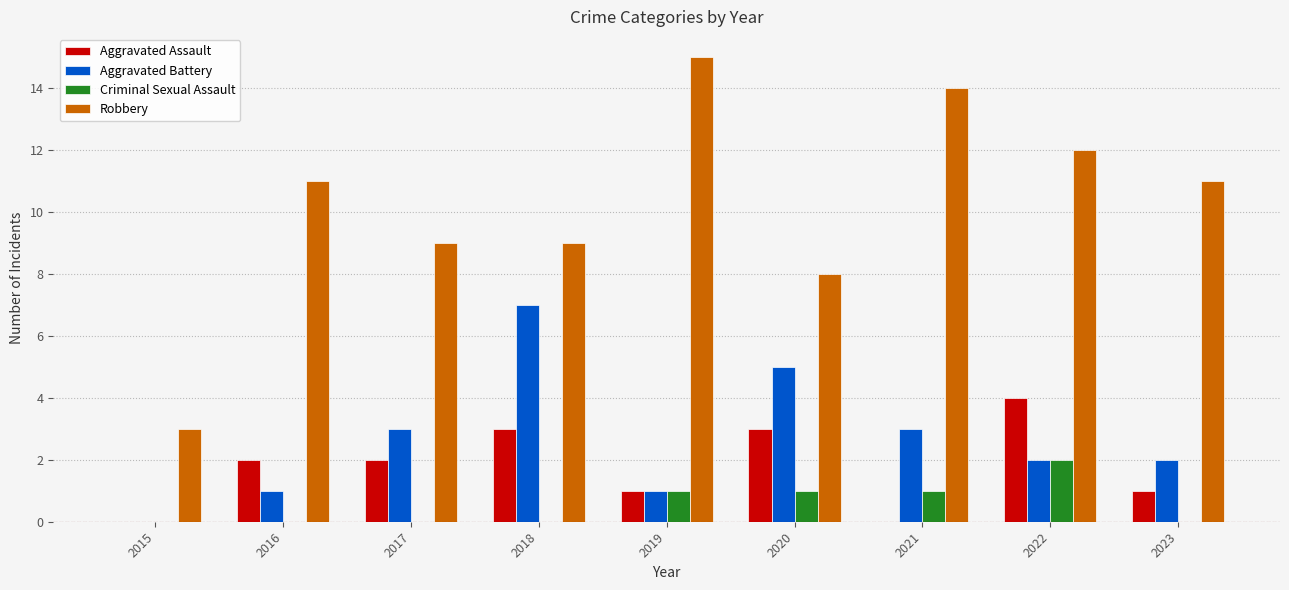

Are the bars horizontal?

No